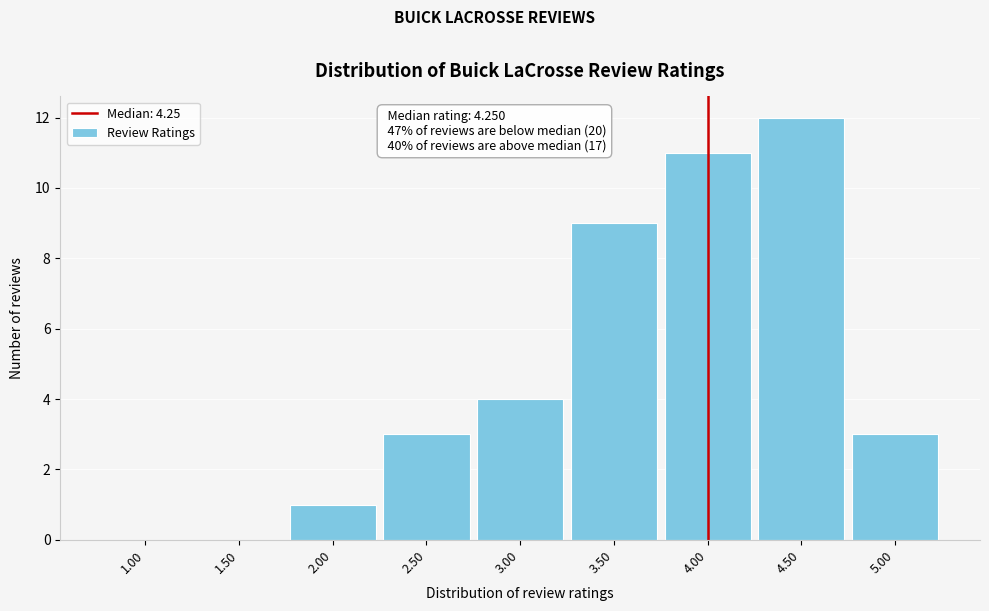

Reading left to right, what are all the values shown in this chart?

1.00=0	1.50=0	2.00=1	2.50=3	3.00=4	3.50=9	4.00=11	4.50=12	5.00=3